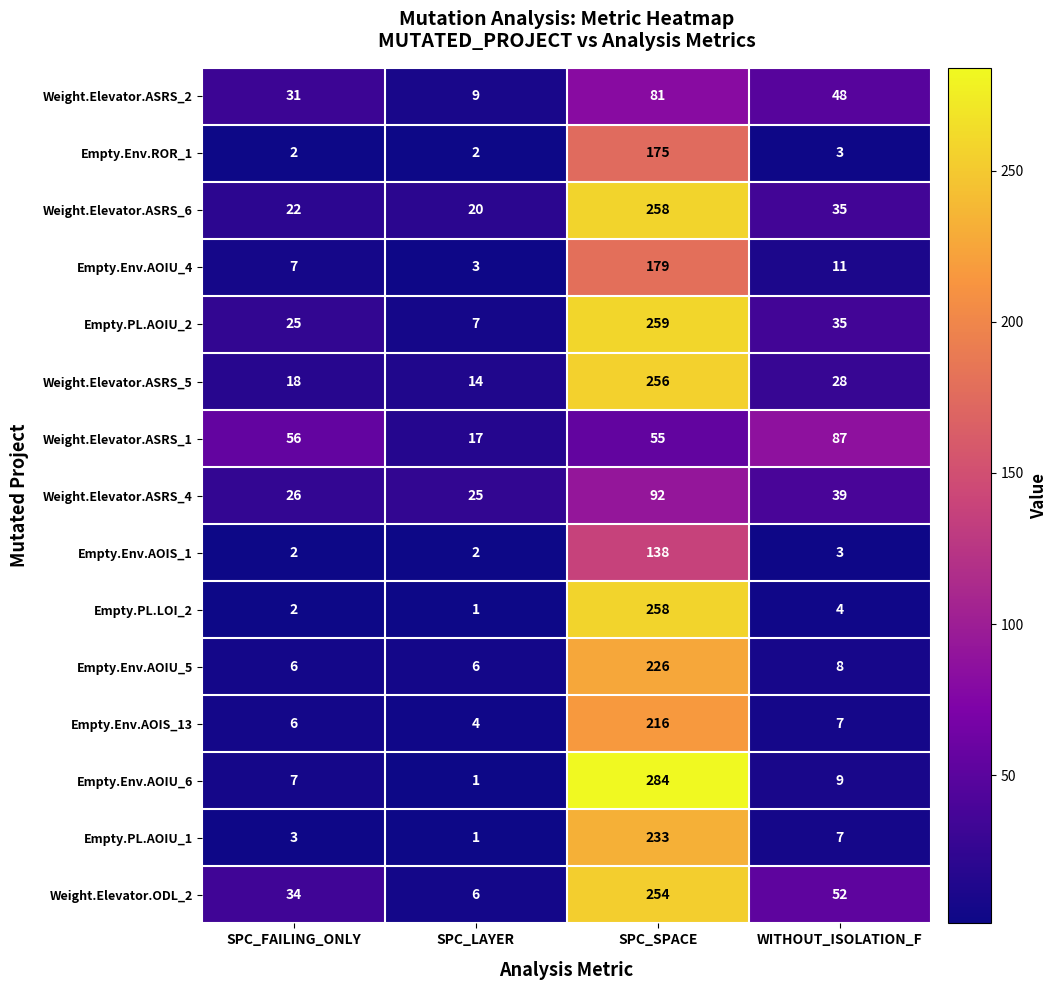

What is the sum of the Empty.PL.AOIU_1 values at SPC_SPACE and WITHOUT_ISOLATION_F?

240